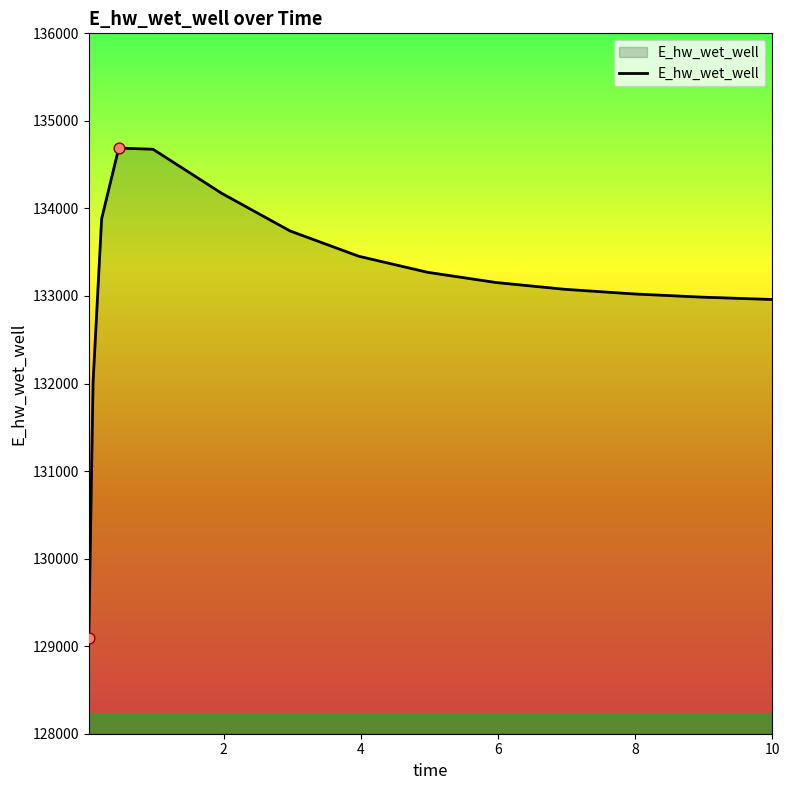

What is the minimum value shown in the chart?

129093.2